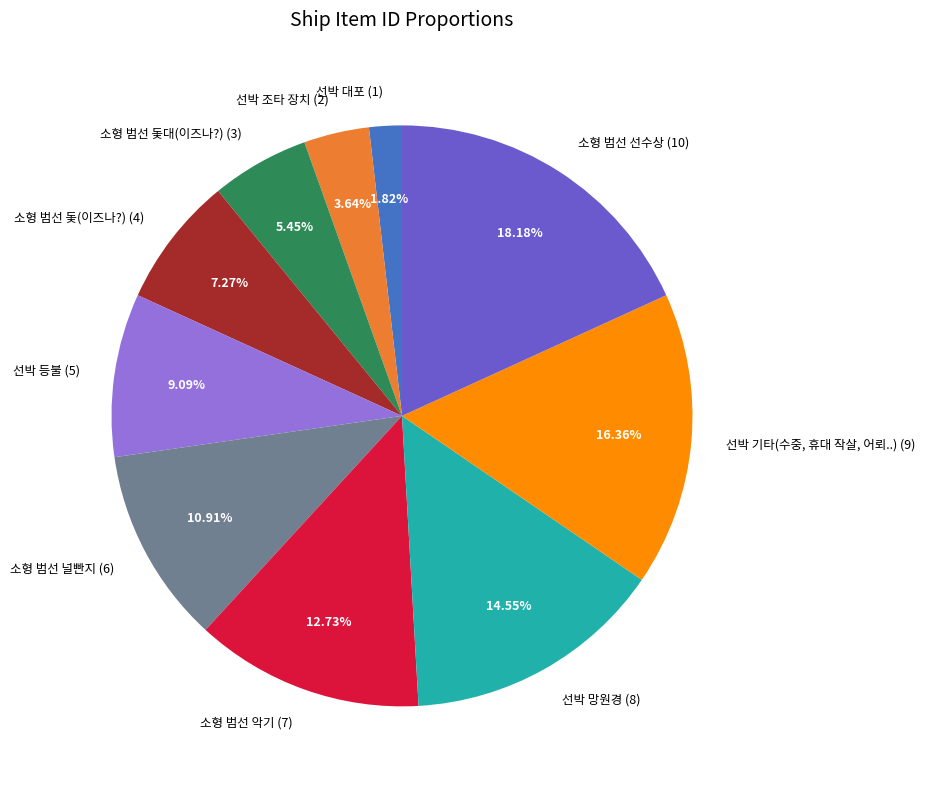

Which category has the smallest portion of the pie?

선박 대포